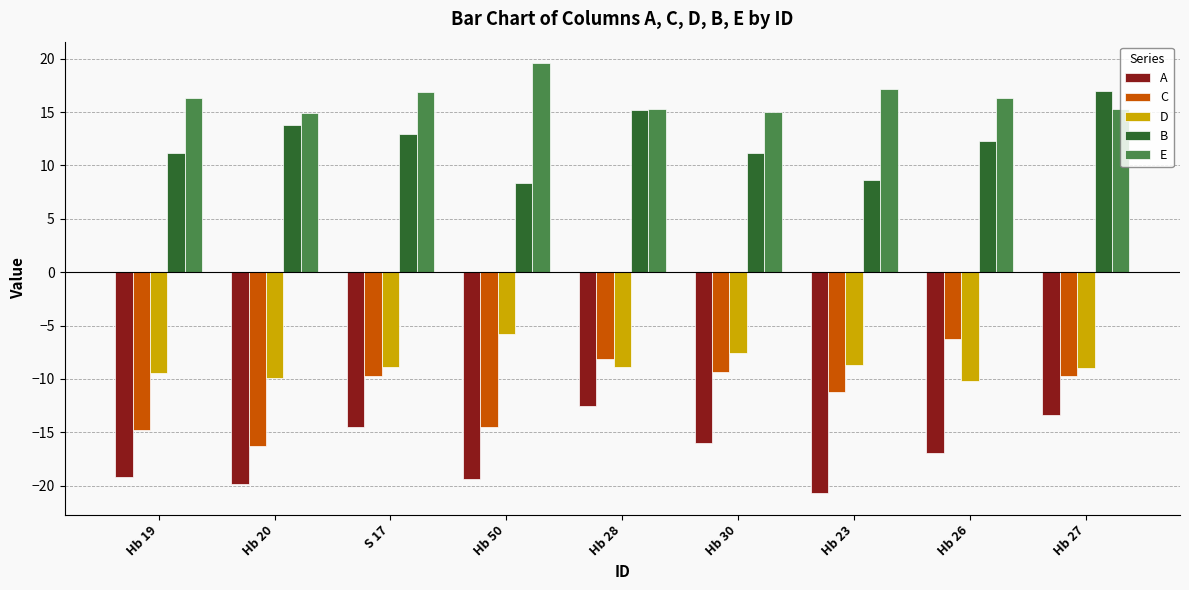

How many data points in E are less than 16?

4